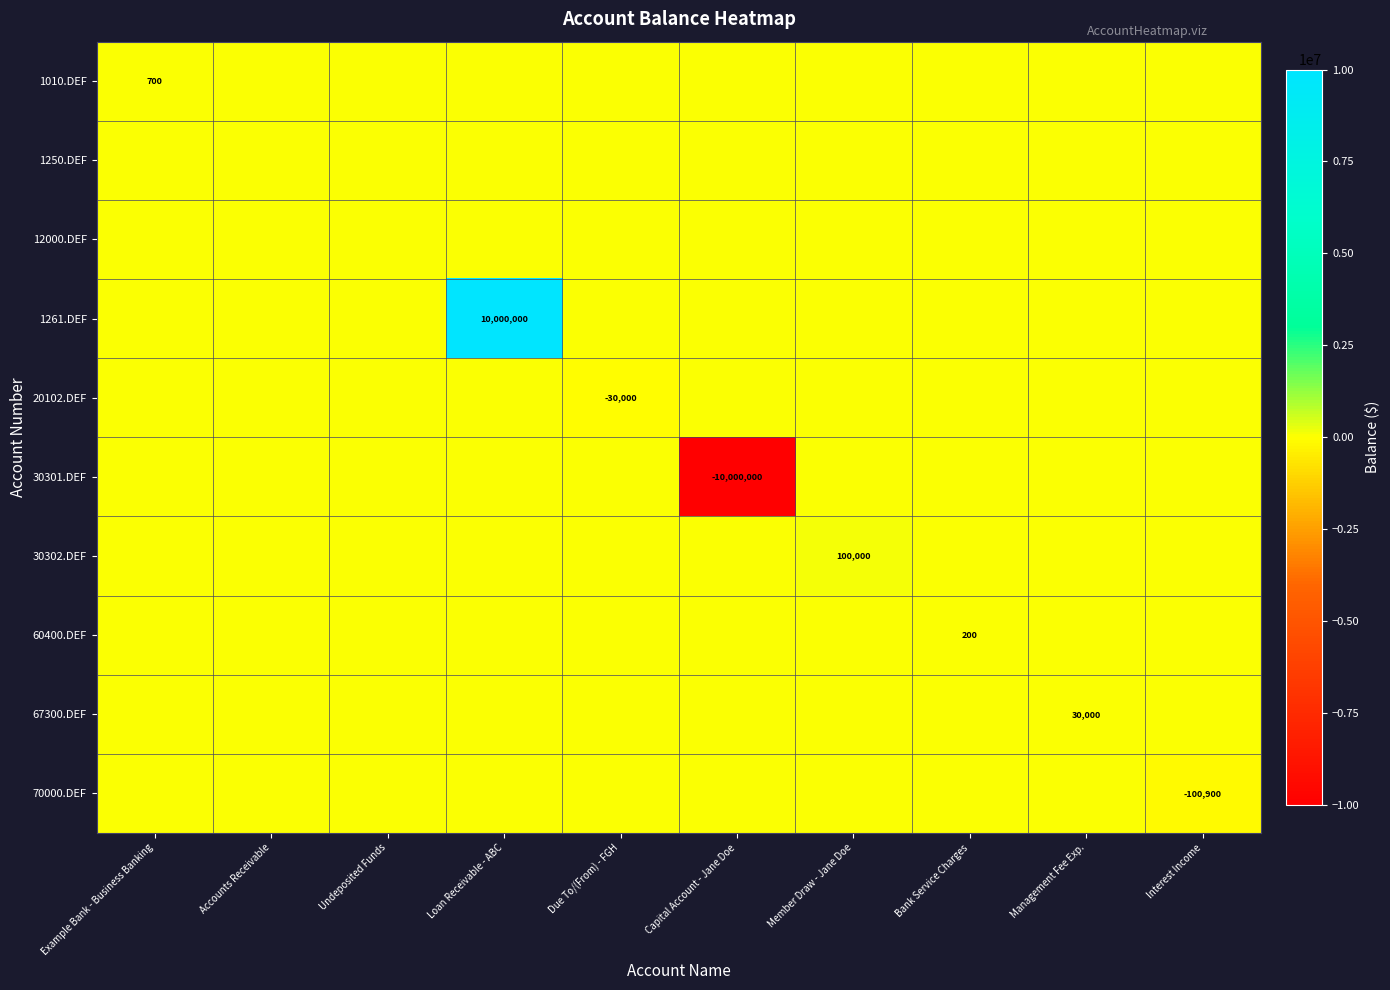

True or false: 1010.DEF has a value of 700 at Example Bank - Business Banking.

True